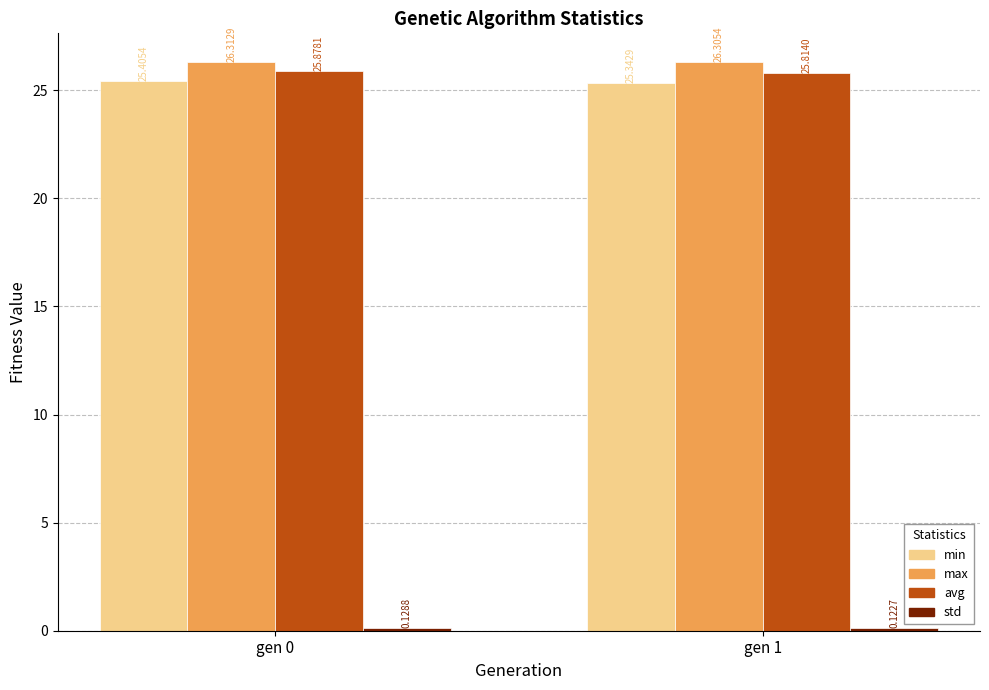

At which label does min reach its peak?

gen 0